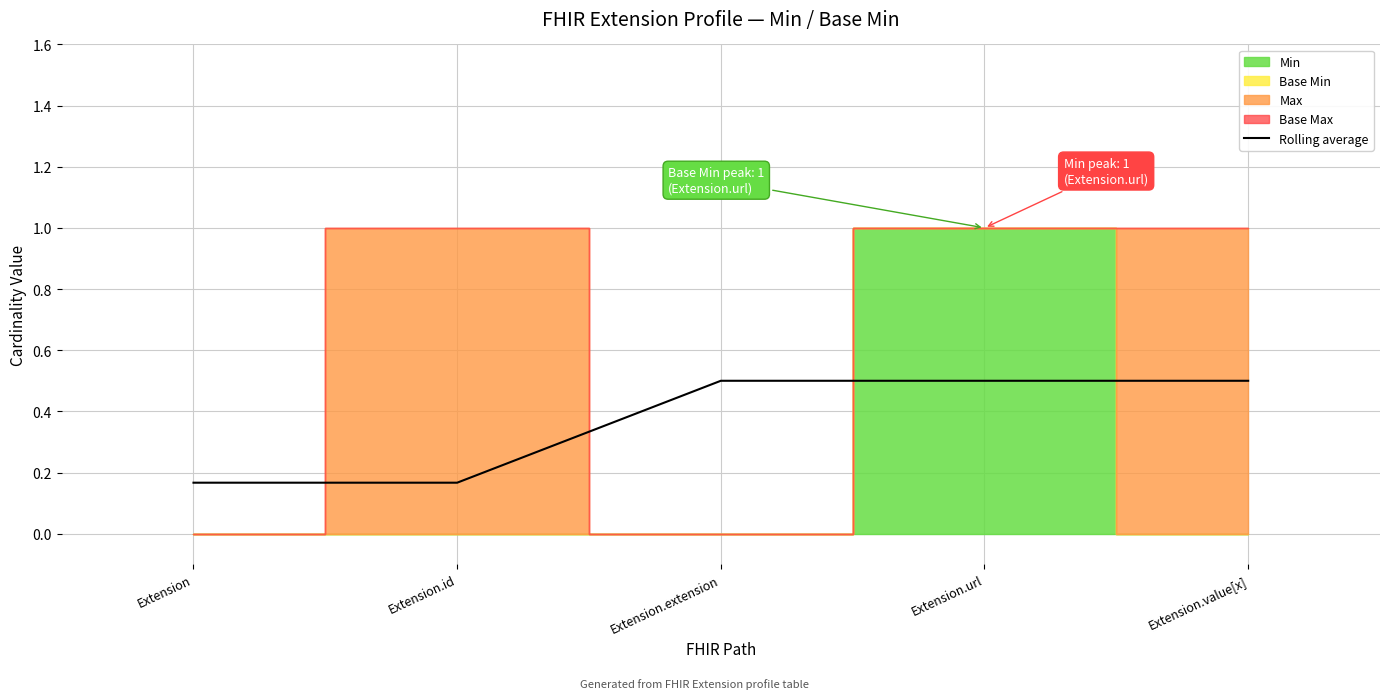

What is the maximum value for Rolling average?

0.5